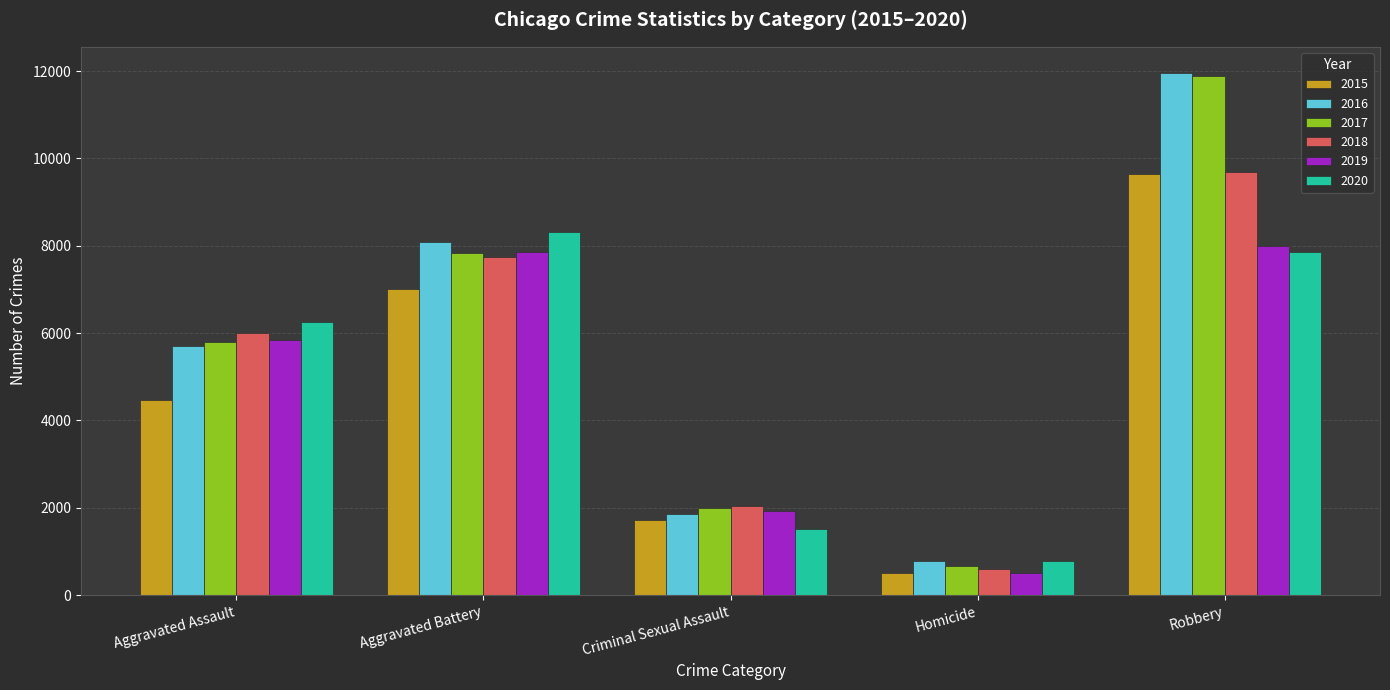

Reading left to right, list all the values displayed in this chart.

2015: Aggravated Assault=4480	Aggravated Battery=7018	Criminal Sexual Assault=1711	Homicide=496	Robbery=9638
2016: Aggravated Assault=5713	Aggravated Battery=8085	Criminal Sexual Assault=1867	Homicide=786	Robbery=11960
2017: Aggravated Assault=5793	Aggravated Battery=7845	Criminal Sexual Assault=1993	Homicide=672	Robbery=11881
2018: Aggravated Assault=6002	Aggravated Battery=7734	Criminal Sexual Assault=2051	Homicide=588	Robbery=9681
2019: Aggravated Assault=5841	Aggravated Battery=7858	Criminal Sexual Assault=1929	Homicide=499	Robbery=7995
2020: Aggravated Assault=6265	Aggravated Battery=8320	Criminal Sexual Assault=1505	Homicide=787	Robbery=7855